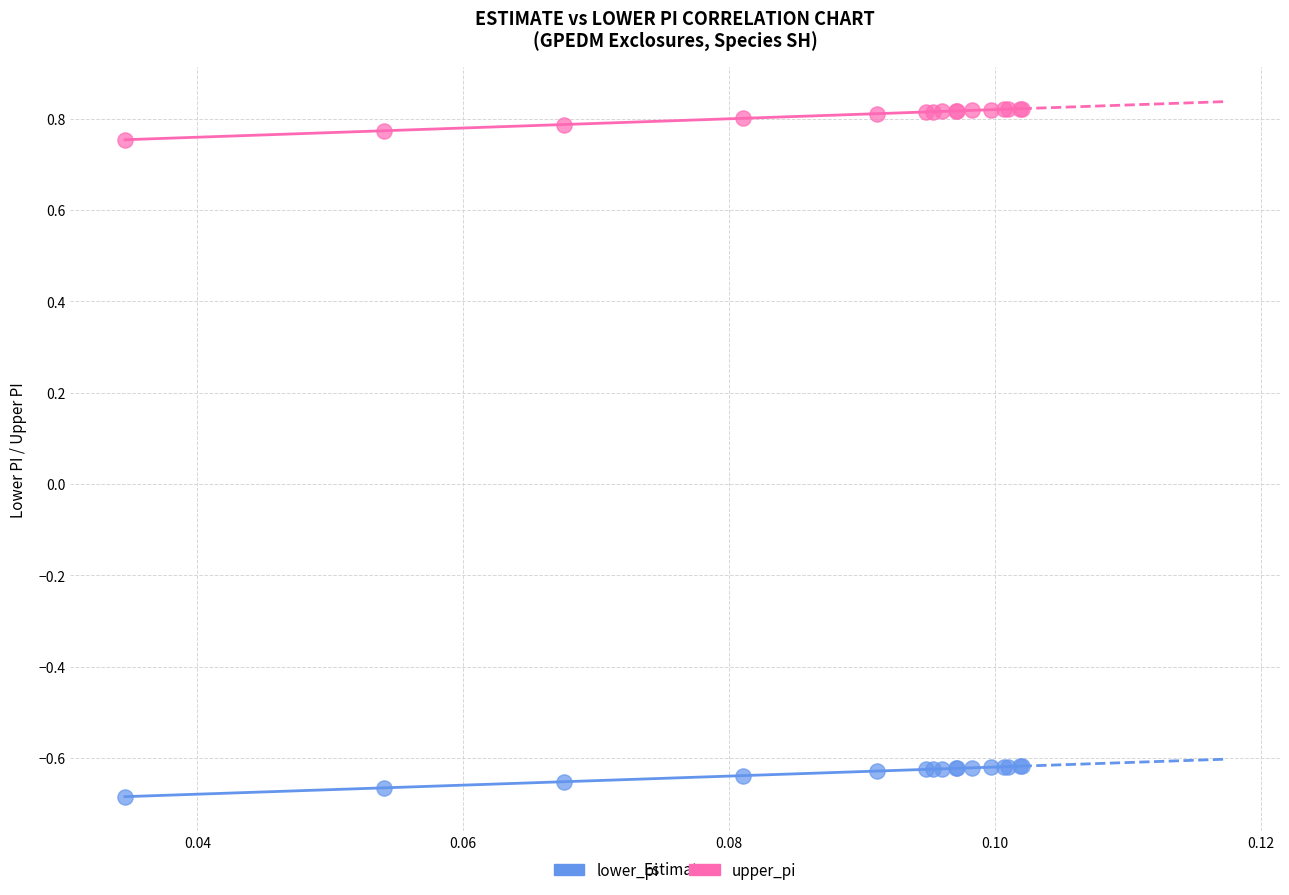

Which series contains the highest Y value?

upper_pi